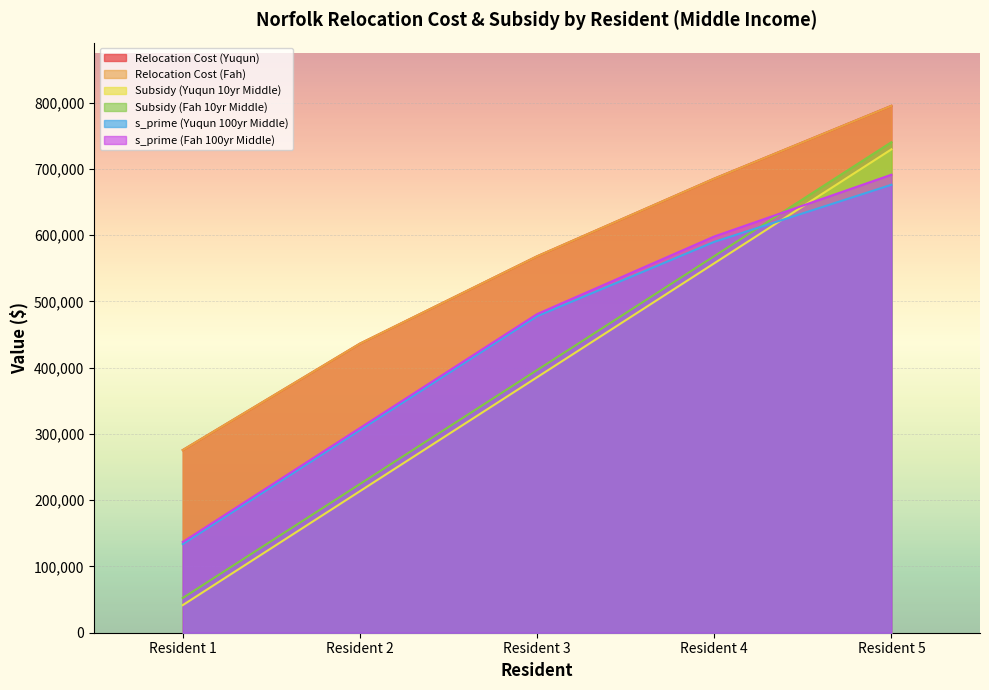

What is the maximum value shown in the chart?

795263.0